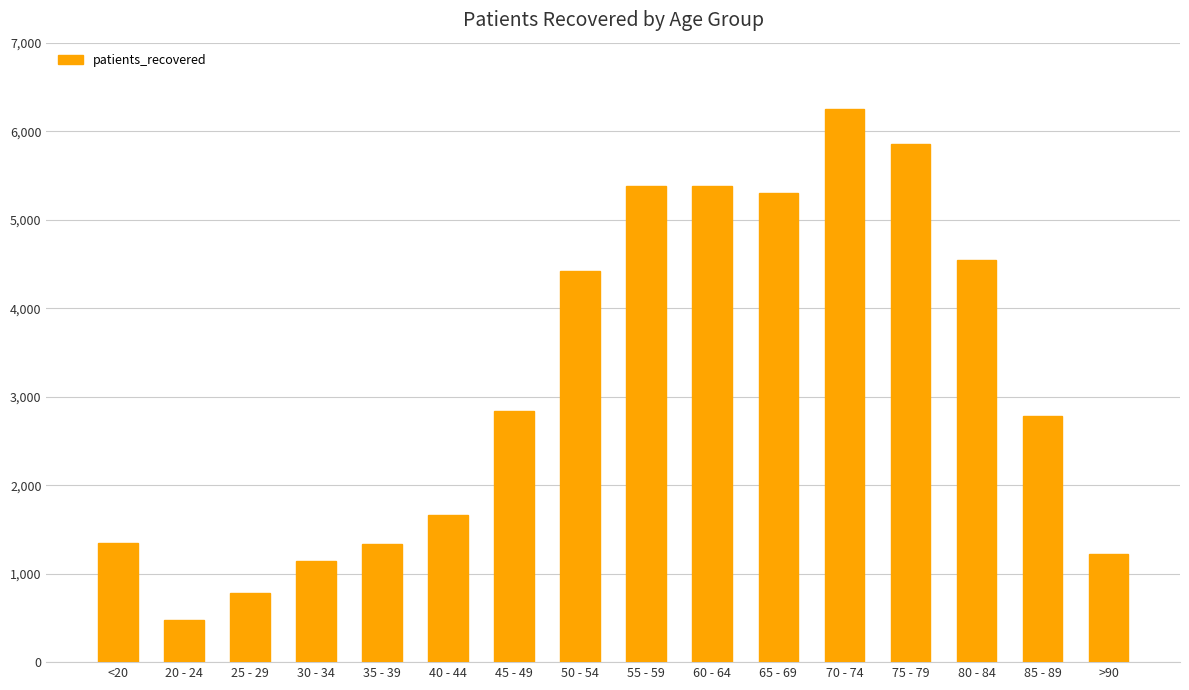

The value at 35 - 39 is 1335. True or false?

True